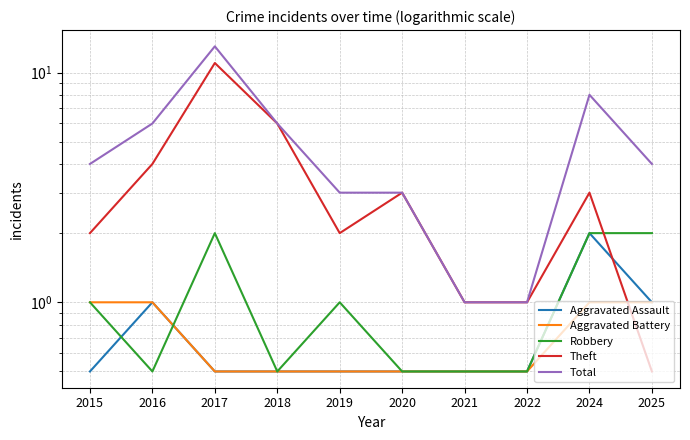

What is the sum of all Aggravated Battery values?

7.0